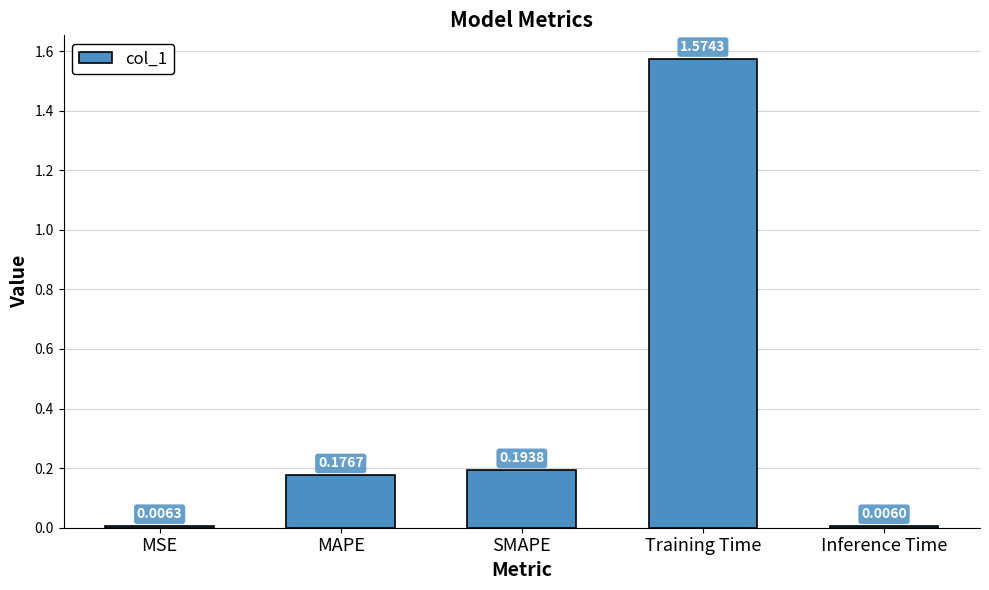

What is the change in value from MAPE to Inference Time?

-0.2